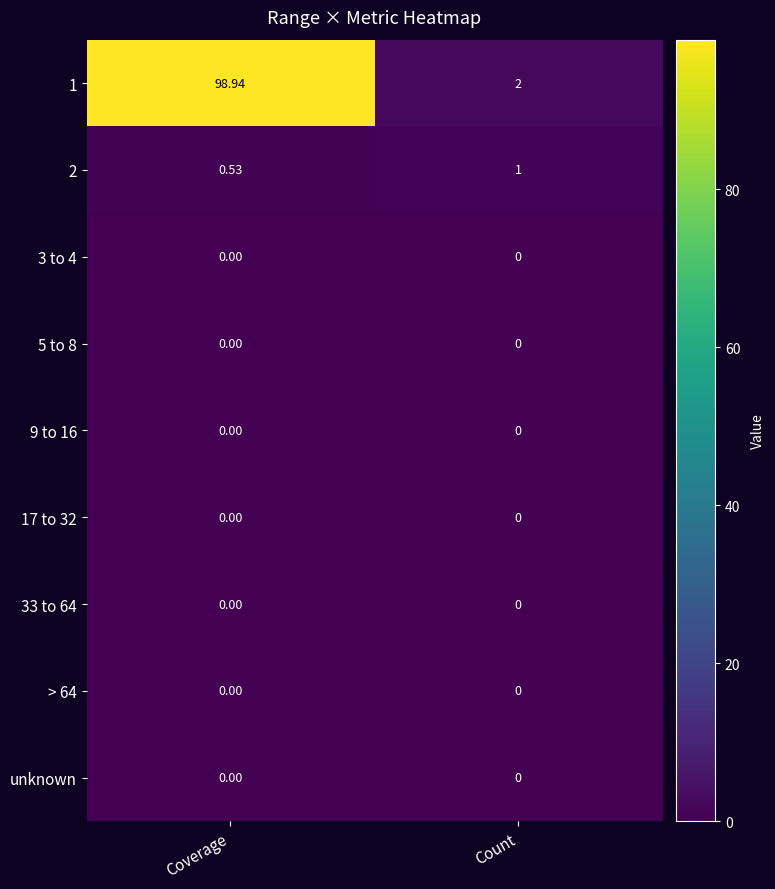

At which category does the chart reach its peak across all series?

Coverage